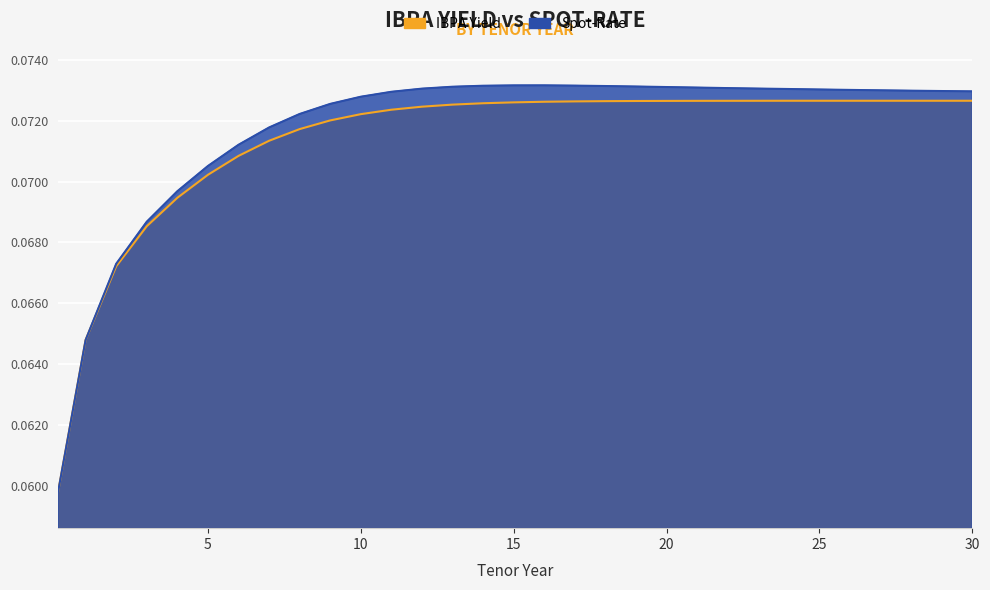

True or false: Spot-Rate and IBPA Yield cross at least once.

False